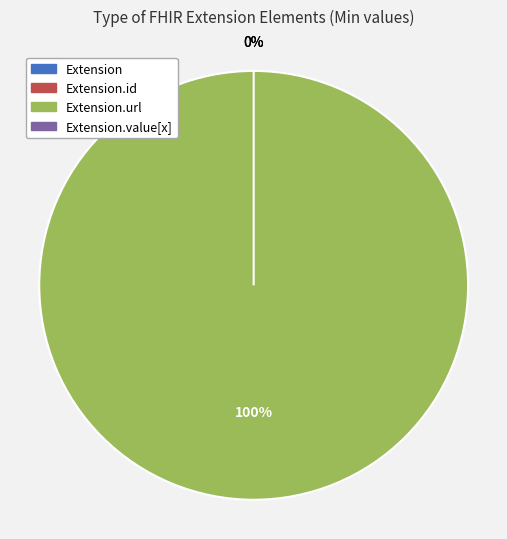

Is it true that Extension.url is 99% of the pie?

False